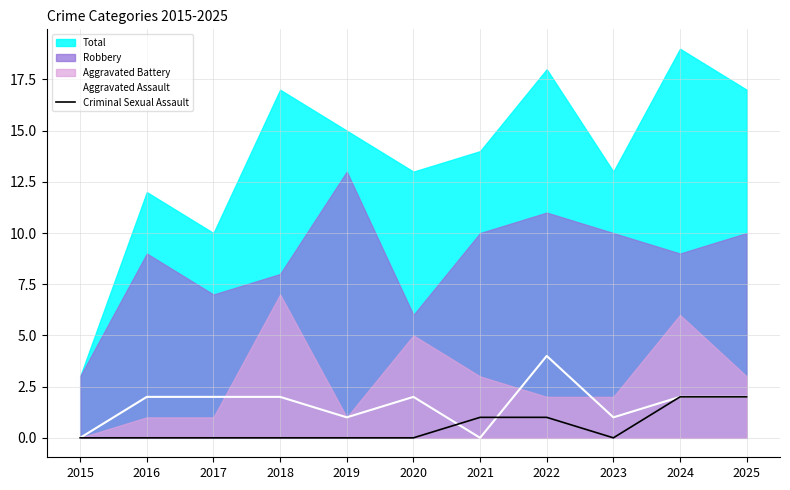

How many Aggravated Assault values are between 1 and 2?

8